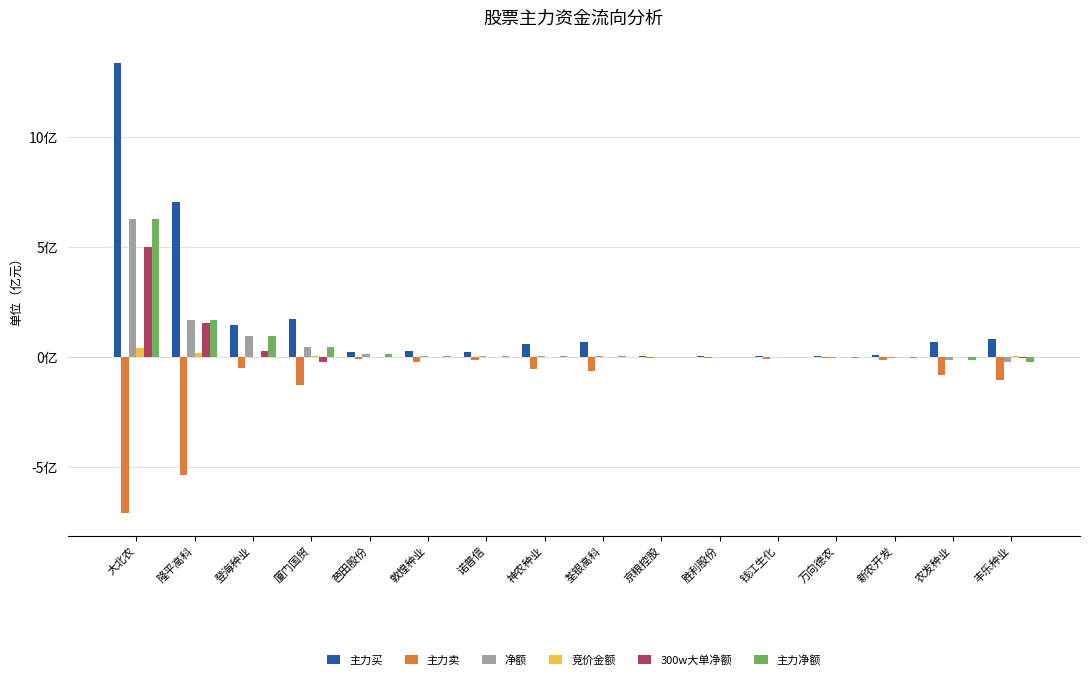

What is the maximum value shown in the chart?

13.4